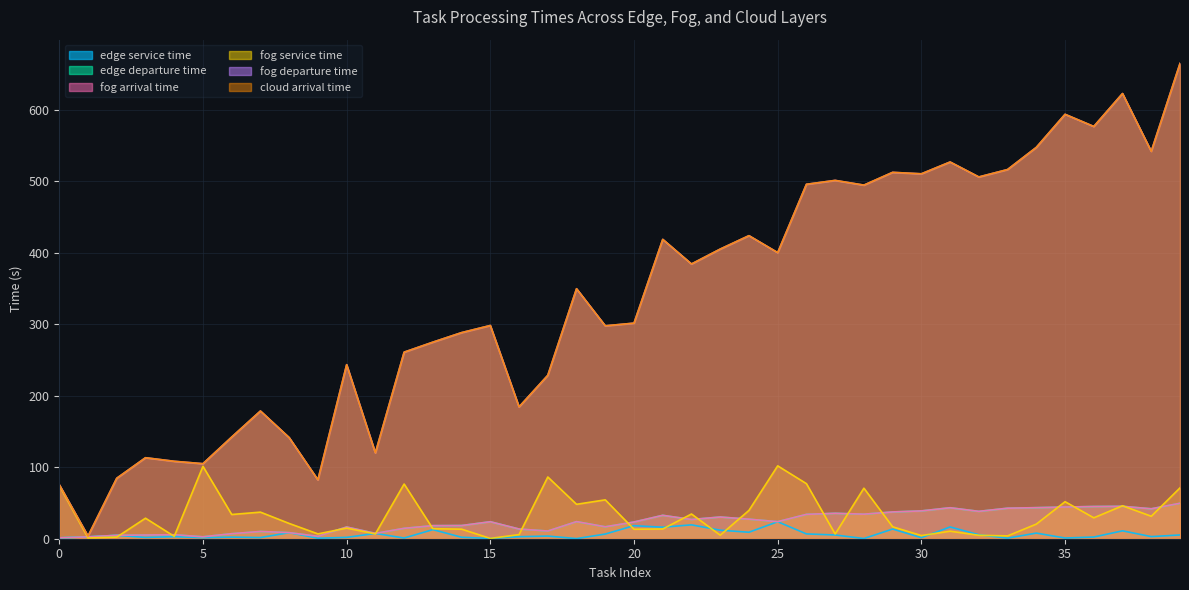

How many data points in fog service time are above 21?

20